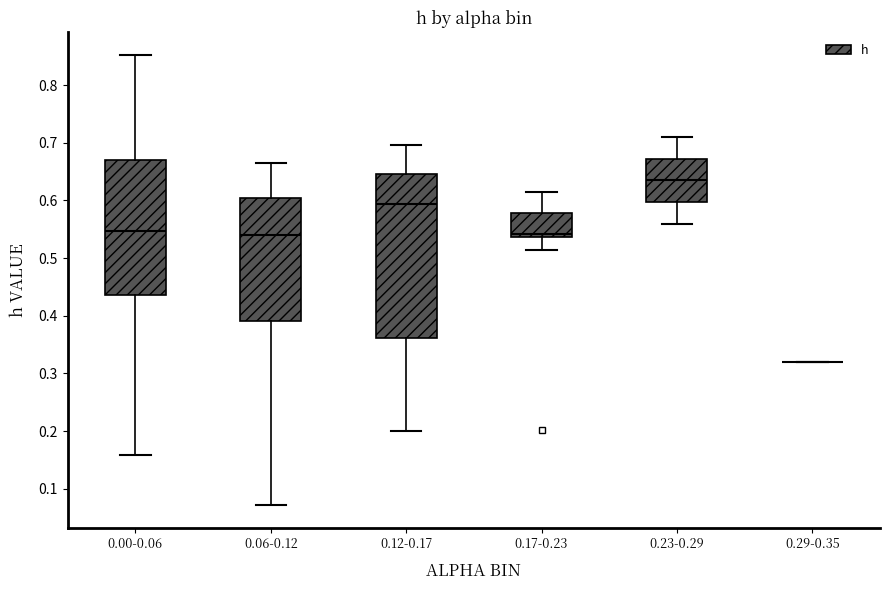

Reading left to right, transcribe this box plot: for each box, give where its median line is, the range the box spans, and where its two whiskers end, as read against the y-axis. The values are not printed on the chart, so give them approximately, as read against the axis.

0.00-0.06: median 0.55, box 0.44 to 0.67, whiskers 0.16 to 0.85
0.06-0.12: median 0.54, box 0.39 to 0.60, whiskers 0.07 to 0.66
0.12-0.17: median 0.59, box 0.36 to 0.65, whiskers 0.20 to 0.70
0.17-0.23: median 0.54 (just above the box's lower edge), box 0.54 to 0.58, whiskers 0.51 to 0.62
0.23-0.29: median 0.63, box 0.60 to 0.67, whiskers 0.56 to 0.71
0.29-0.35: box collapsed to a line at 0.32, whiskers 0.32 to 0.32